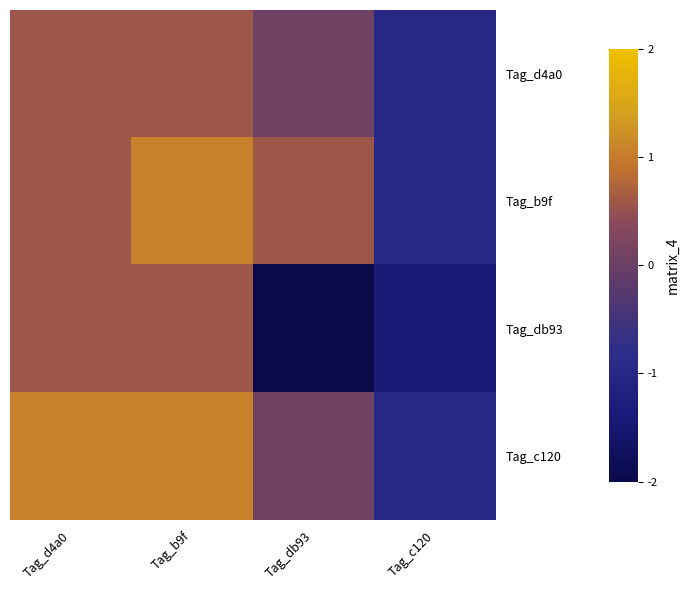

List the series in order of their peak value, lowest first.

Tag_d4a0, Tag_db93, Tag_b9f, Tag_c120